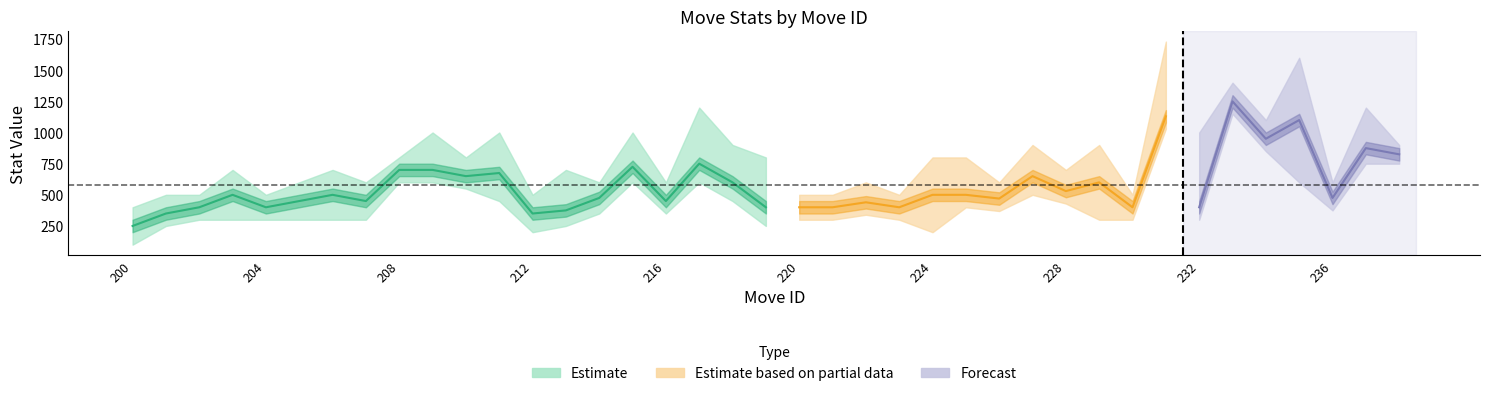

How many distinct data groups are displayed?

3